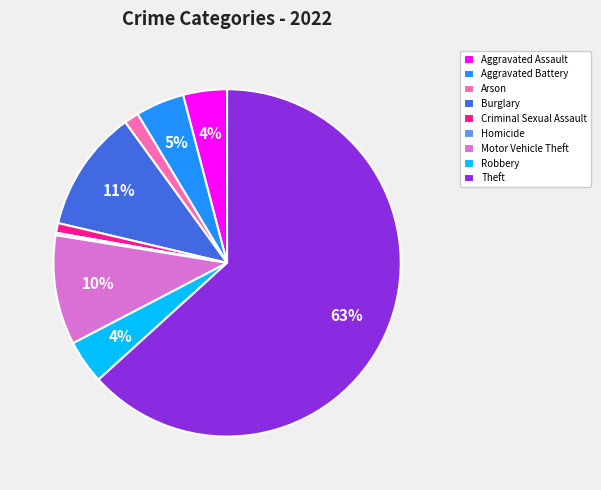

What is the majority slice?

Theft